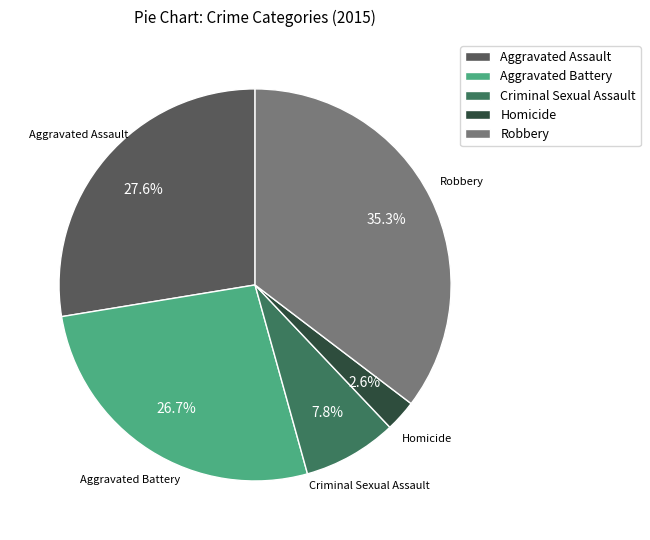

Does any single category account for the majority?

No